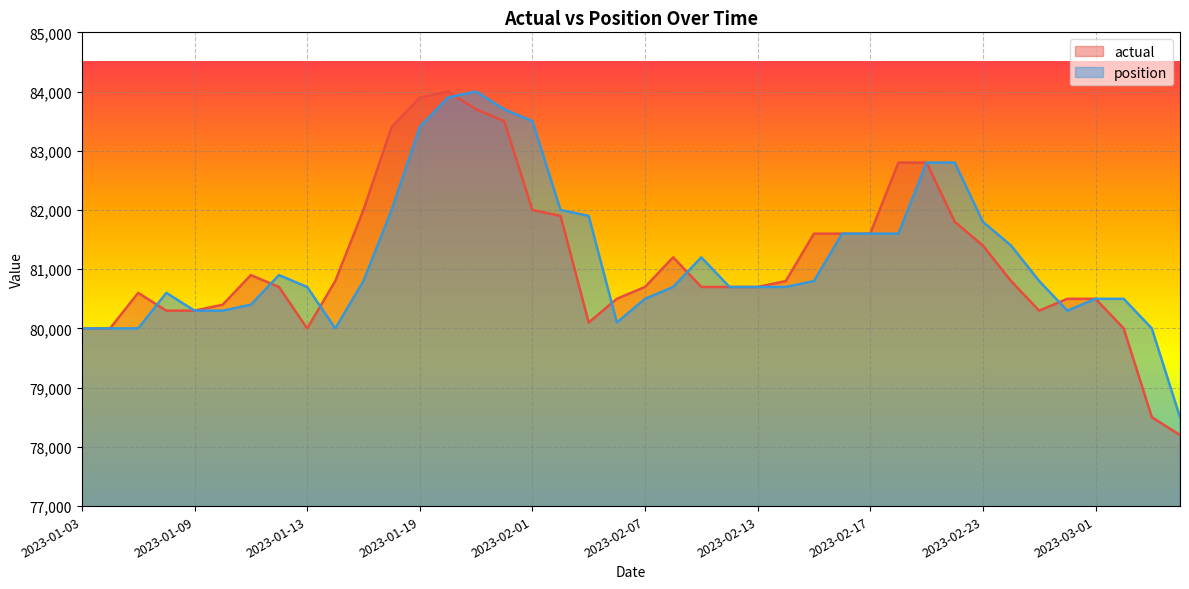

What value does the position series have at 2023-03-02, to the nearest 100?

80500